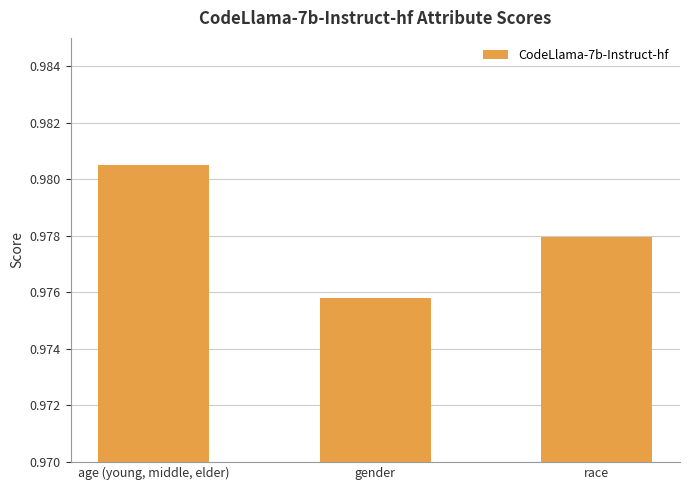

Which category has the lowest value across all series?

gender